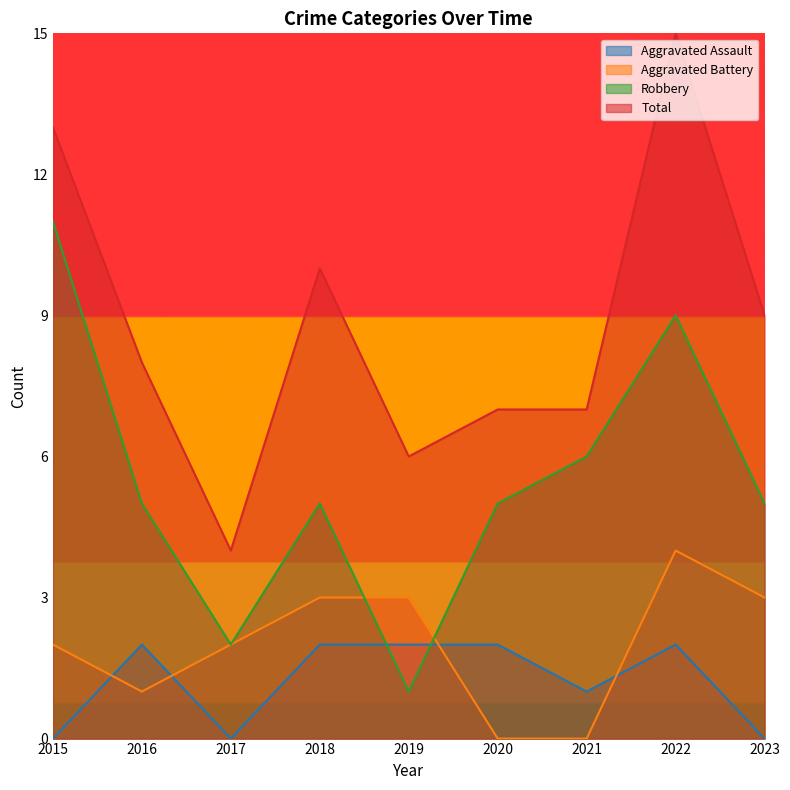

Which series changed the most between 2019 and 2023?

Robbery